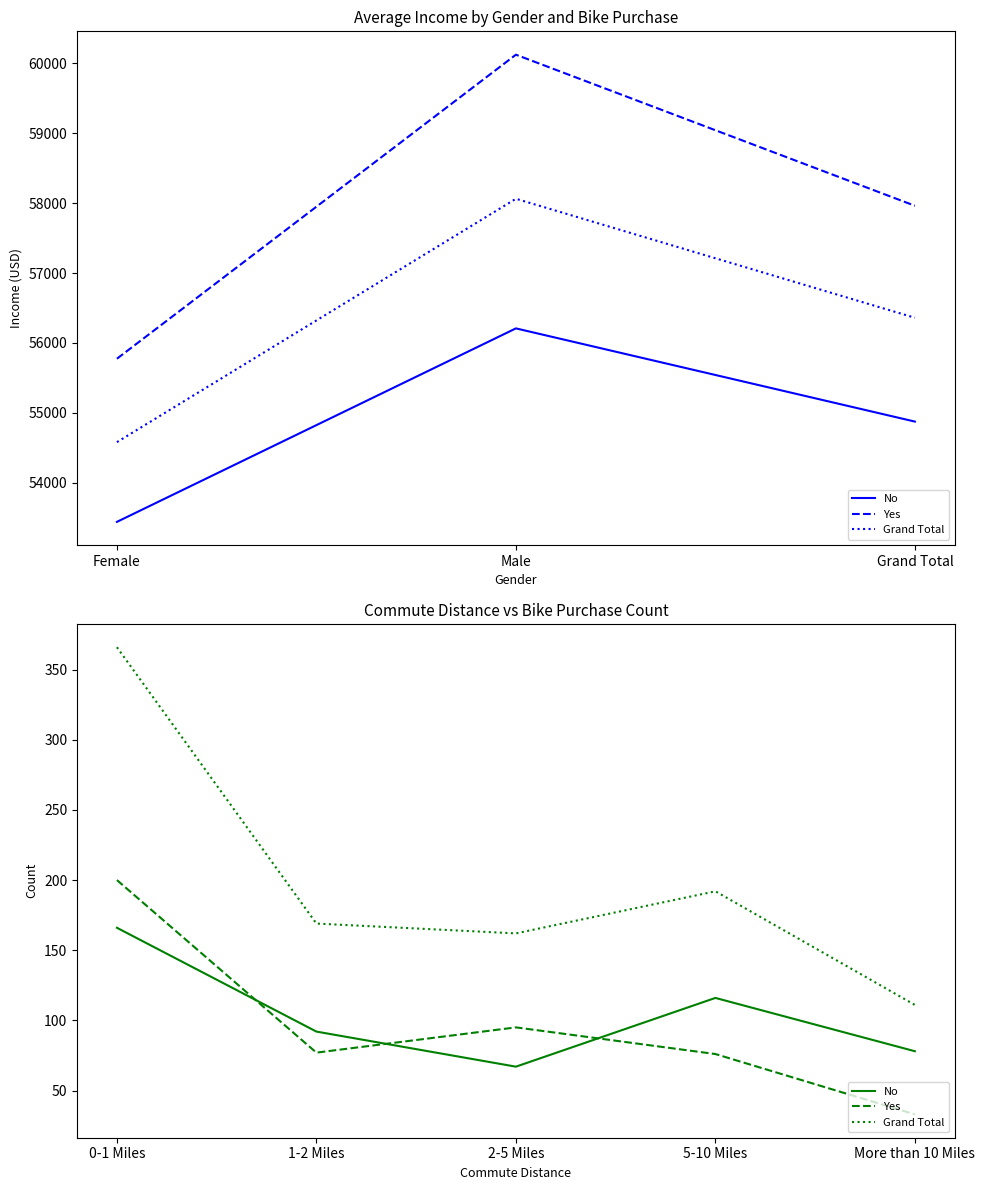

What is the smallest value displayed?

33